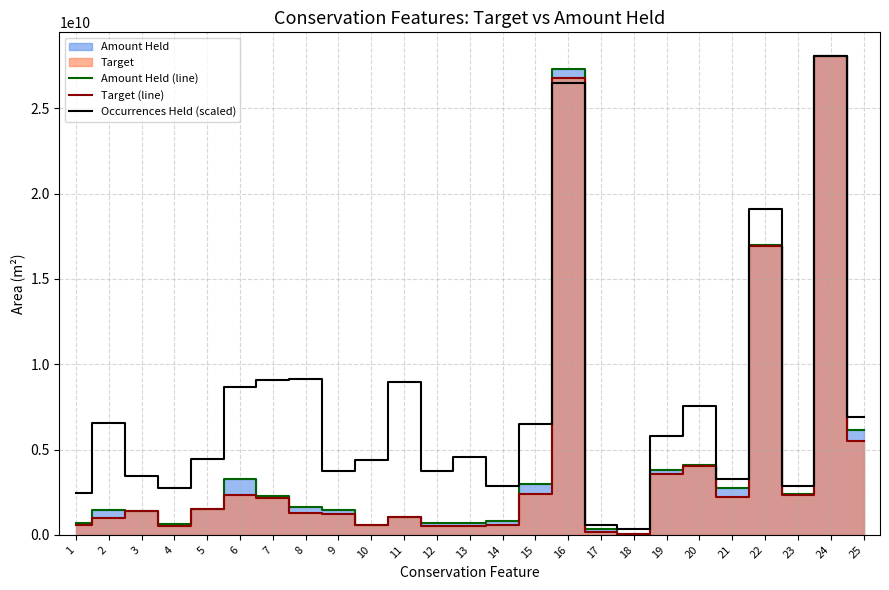

True or false: Amount Held (line) and Target (line) intersect in this chart.

False